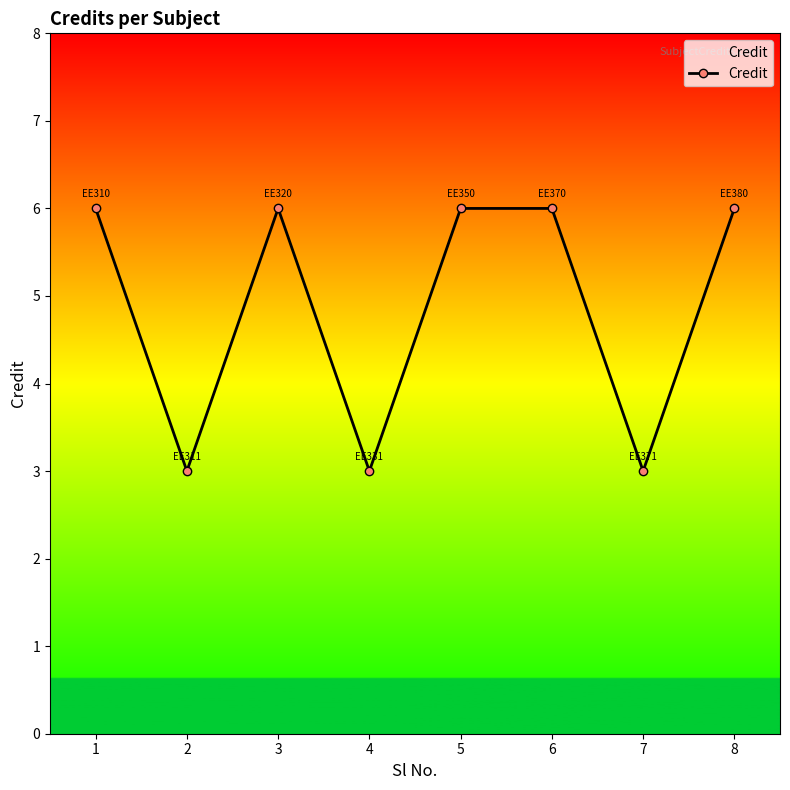

Does the chart display data point markers on the line(s)?

Yes